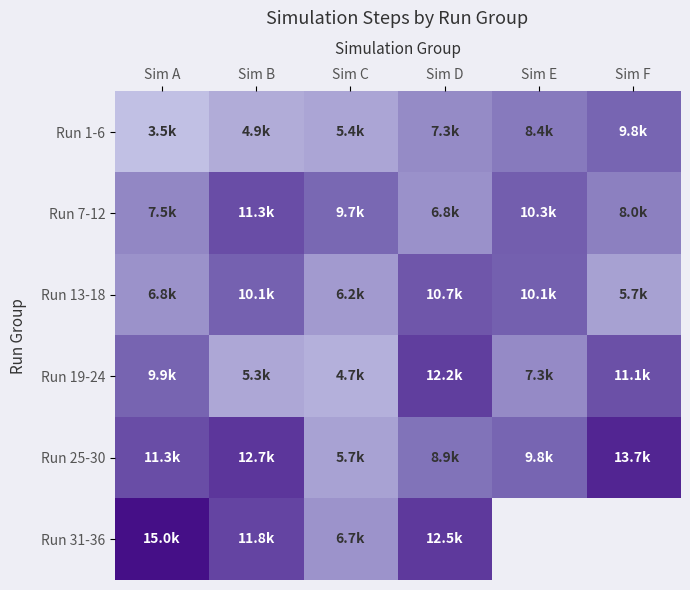

The Run 1-6 series shows 7258.0 at Sim D. True or false?

True